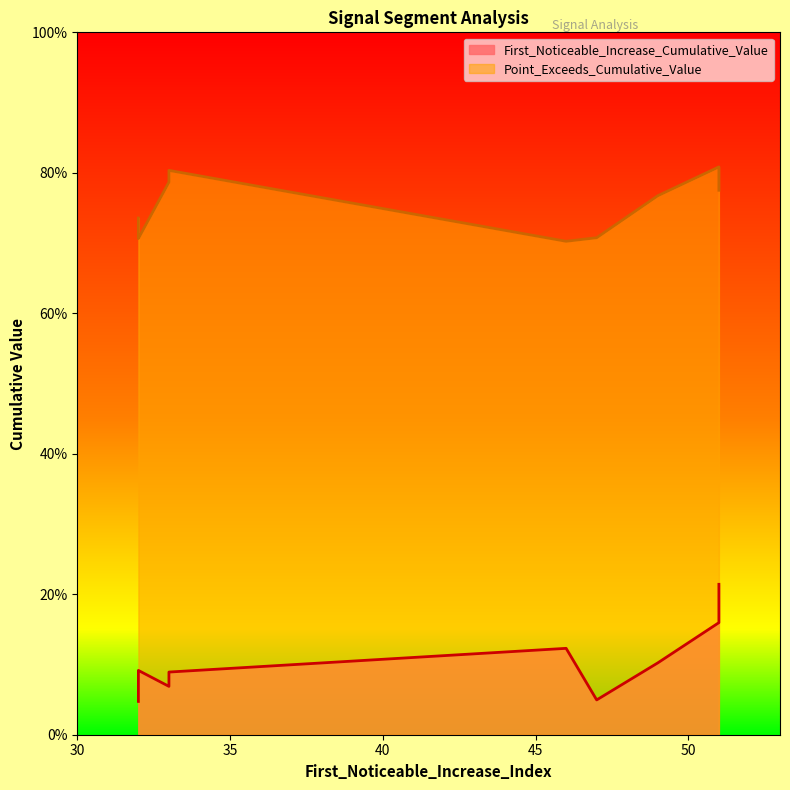

True or false: Point_Exceeds_Cumulative_Value has more than 0 interior local peaks.

True